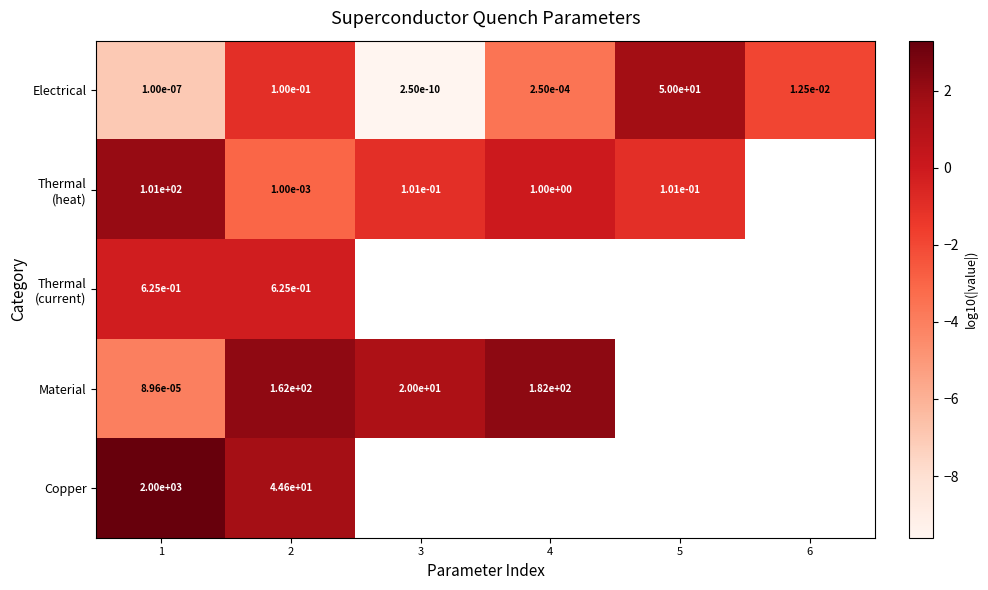

How many negative values does the Thermal (heat) series have?

3